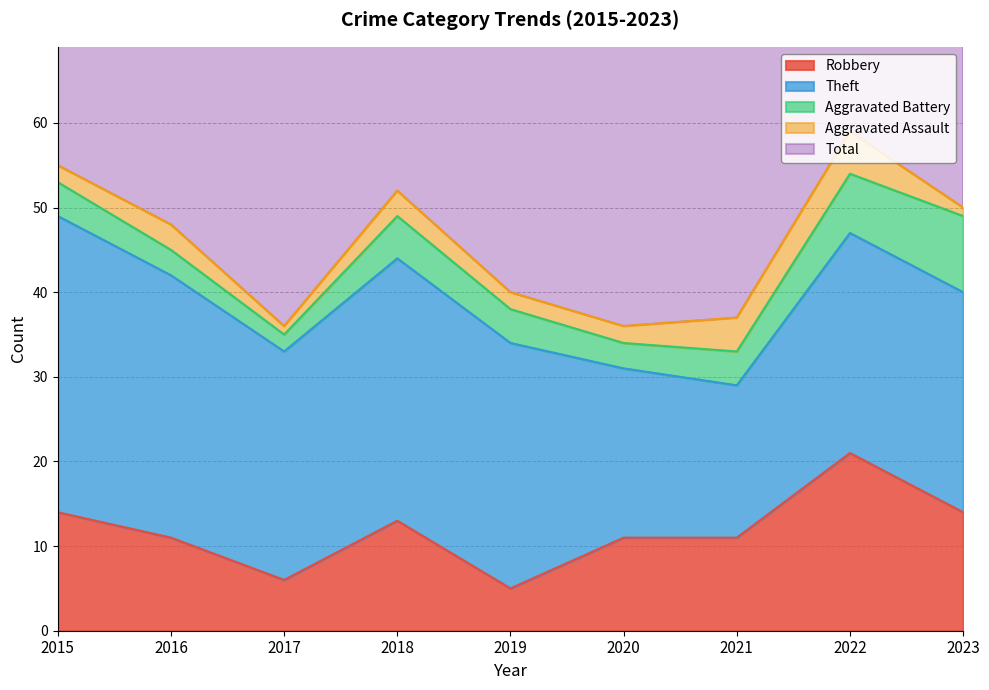

At which category does the chart reach its minimum across all series?

2017